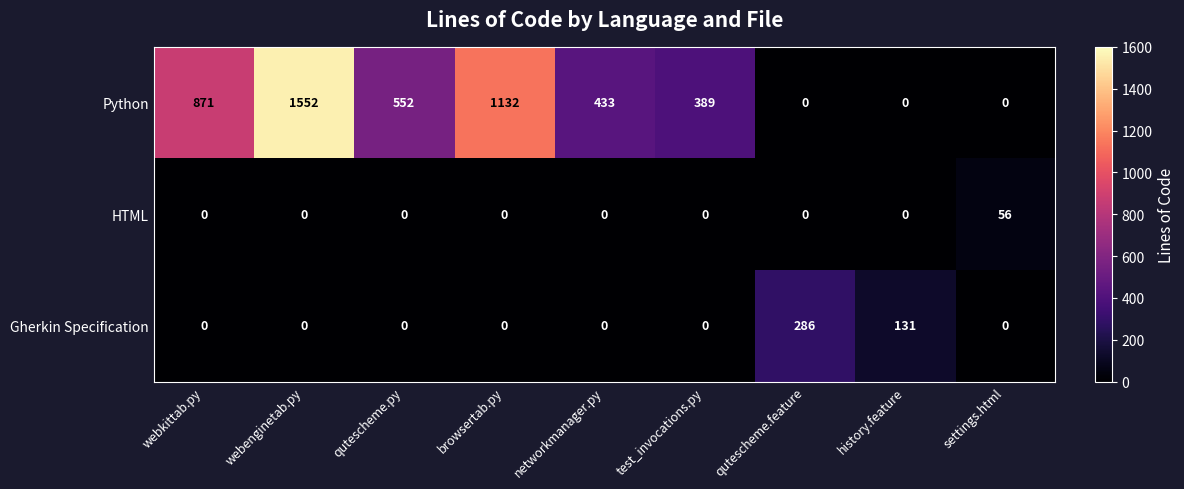

The value of Python at webenginetab.py is 660. True or false?

False